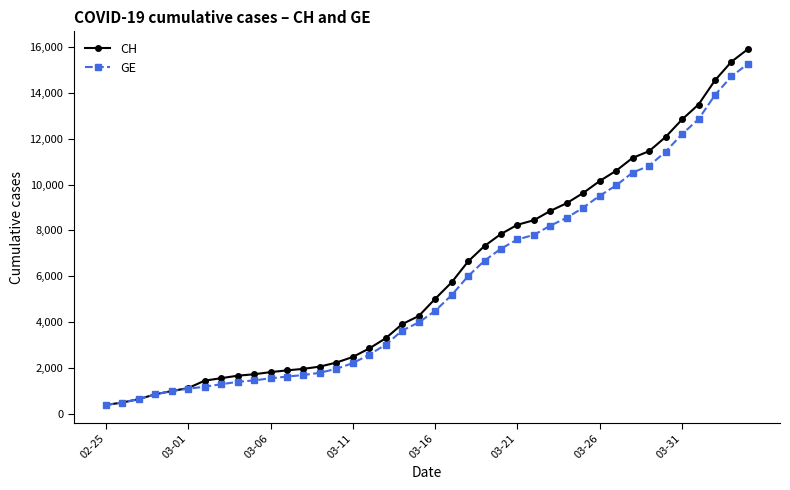

At how many categories does at least one series exceed 8546?

13